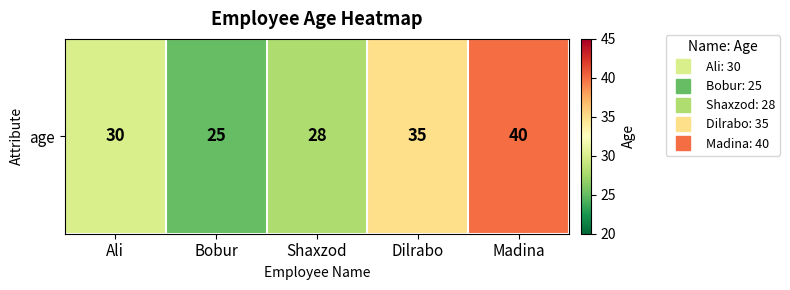

Rank the categories by value from highest to lowest.

Madina, Dilrabo, Ali, Shaxzod, Bobur